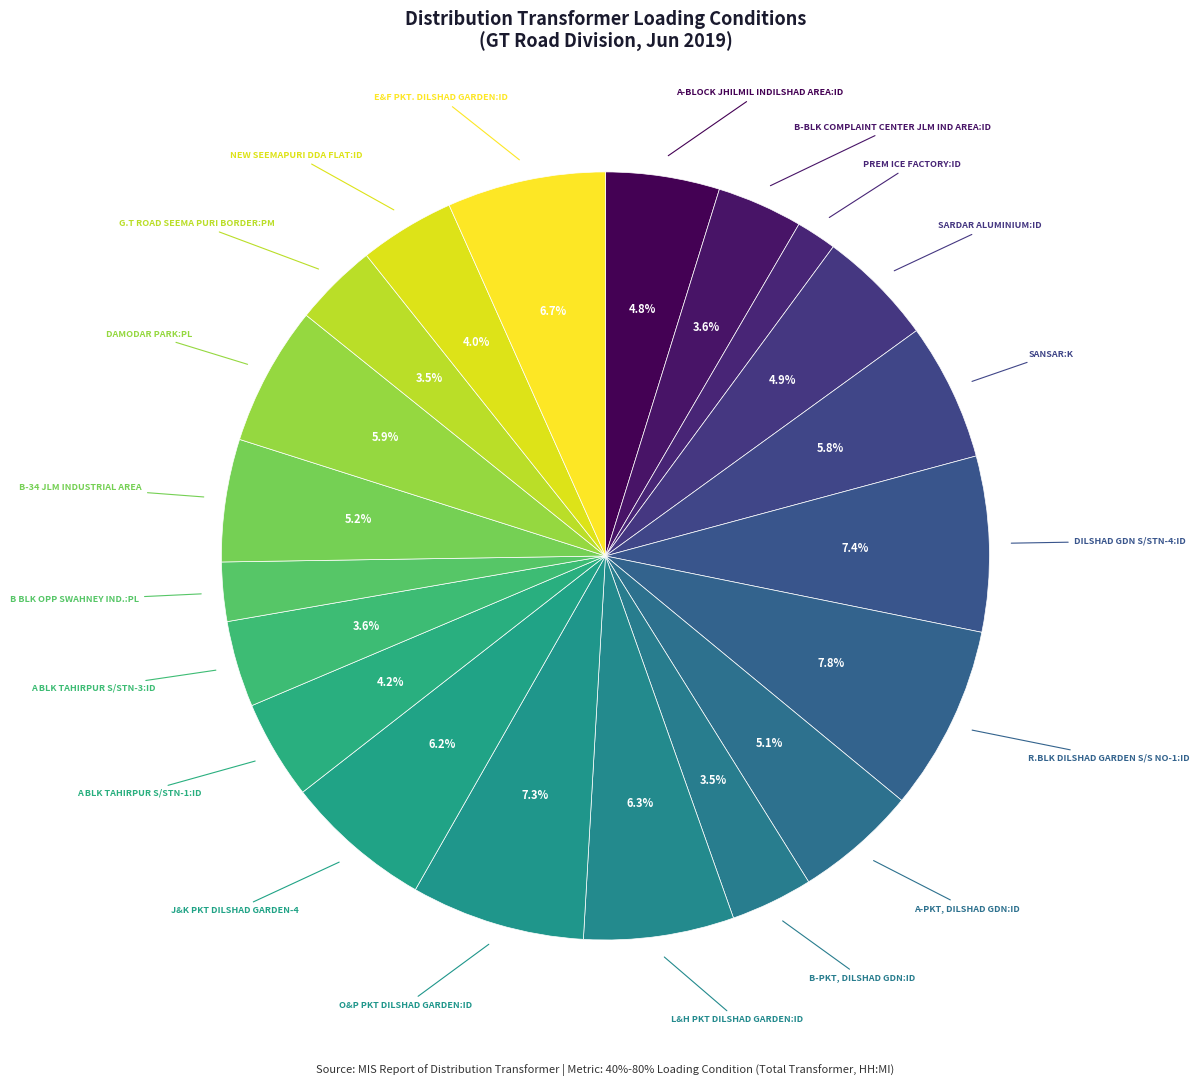

To the nearest percent, what is the average slice percentage?

5%